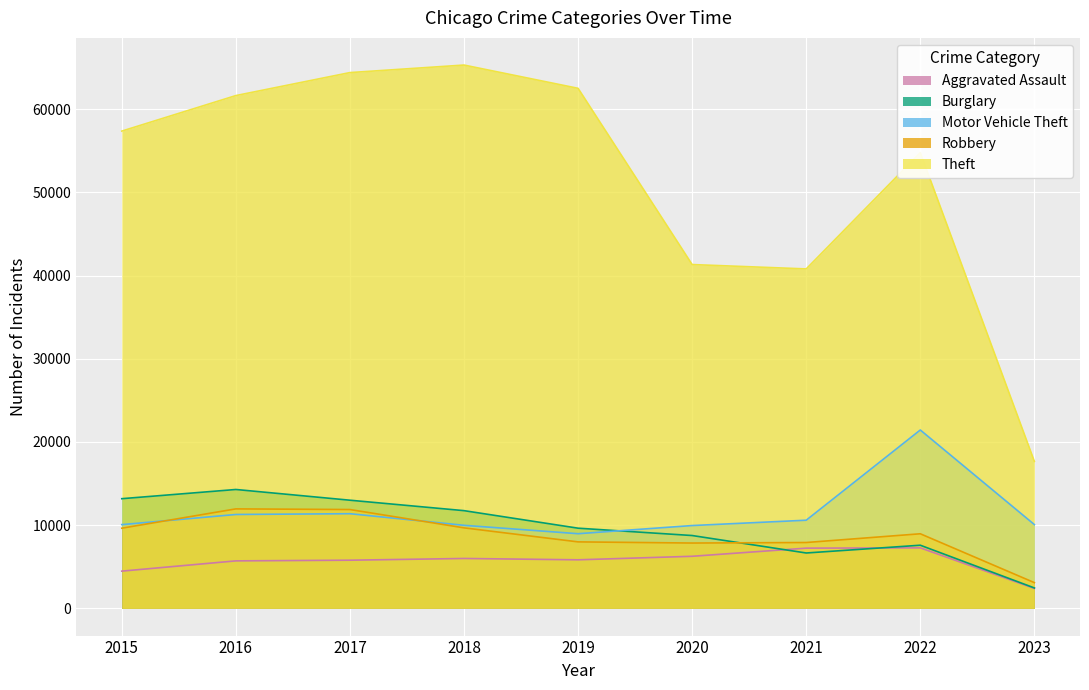

Is it true that Aggravated Assault equals 5793 at 2017?

True